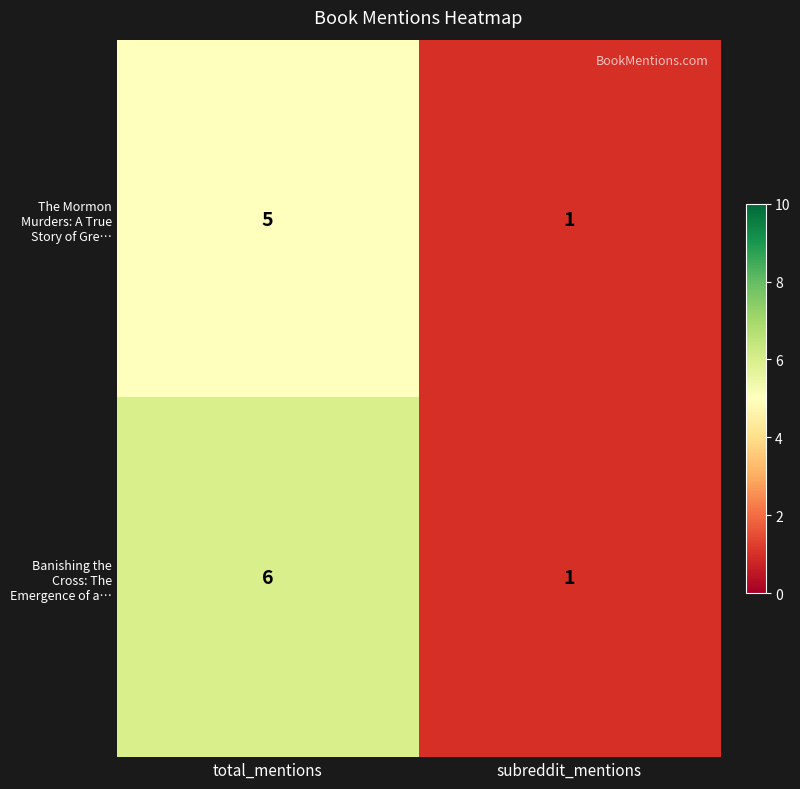

How many distinct data groups are displayed?

2